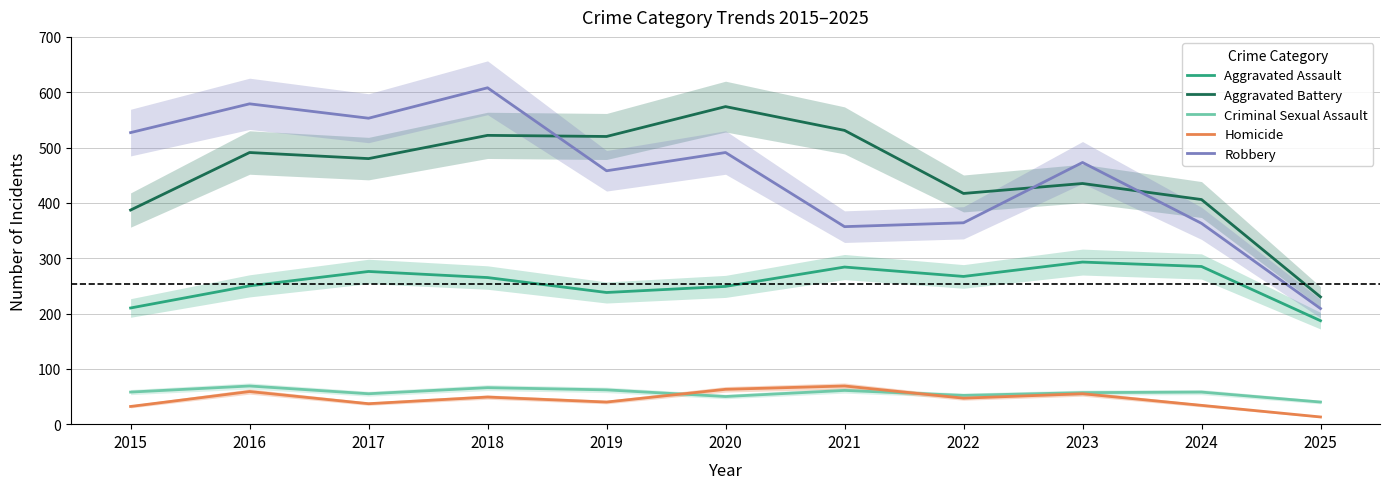

Reading right to left, list all the values displayed in this chart.

Aggravated Assault: 187	285	293	267	284	249	238	265	276	250	210
Aggravated Battery: 230	406	435	417	531	574	520	522	480	491	387
Criminal Sexual Assault: 40	58	57	52	61	50	62	66	55	69	58
Homicide: 13	34	55	47	69	63	40	49	37	59	32
Robbery: 209	363	473	364	357	491	458	608	553	579	527